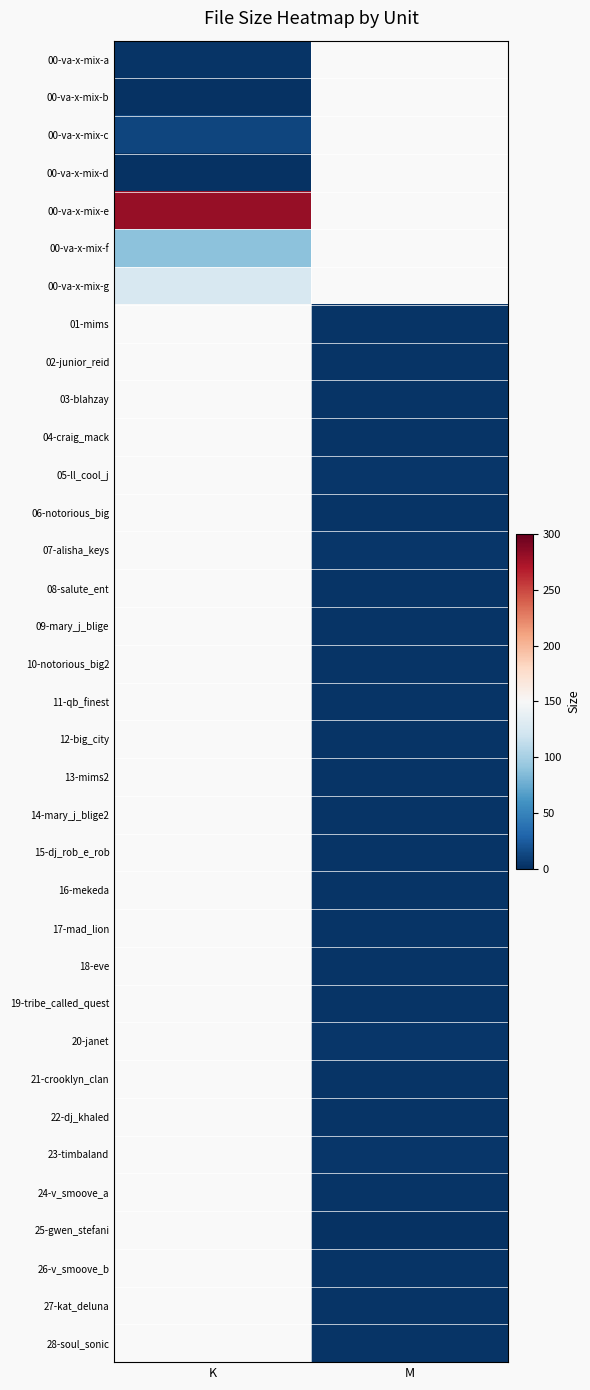

At which category does the chart reach its peak across all series?

K